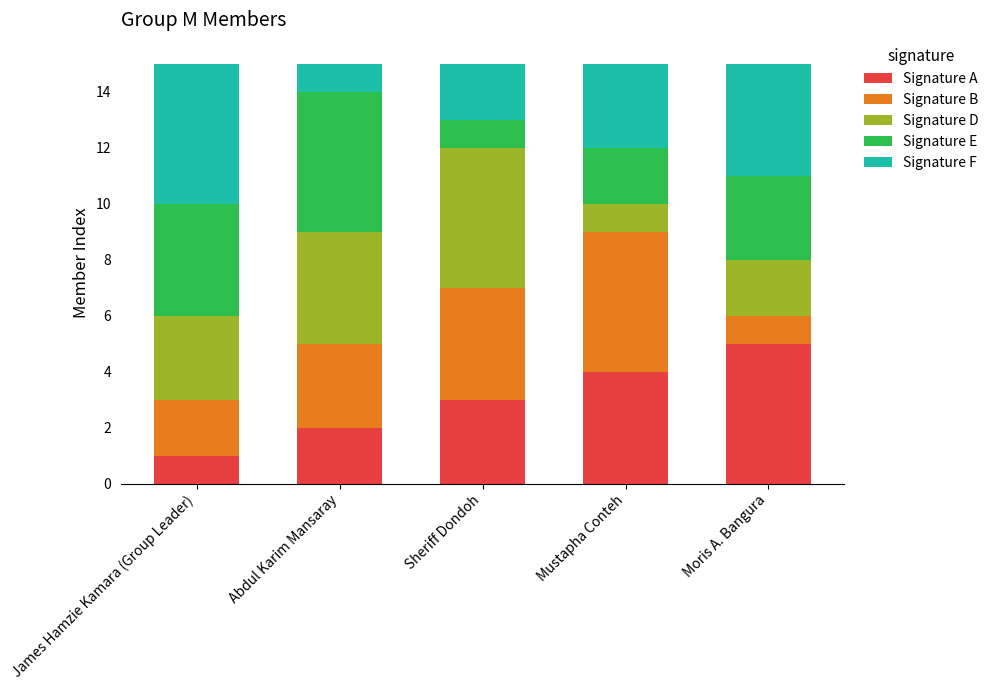

What is the total value across all series at Mustapha Conteh?

15